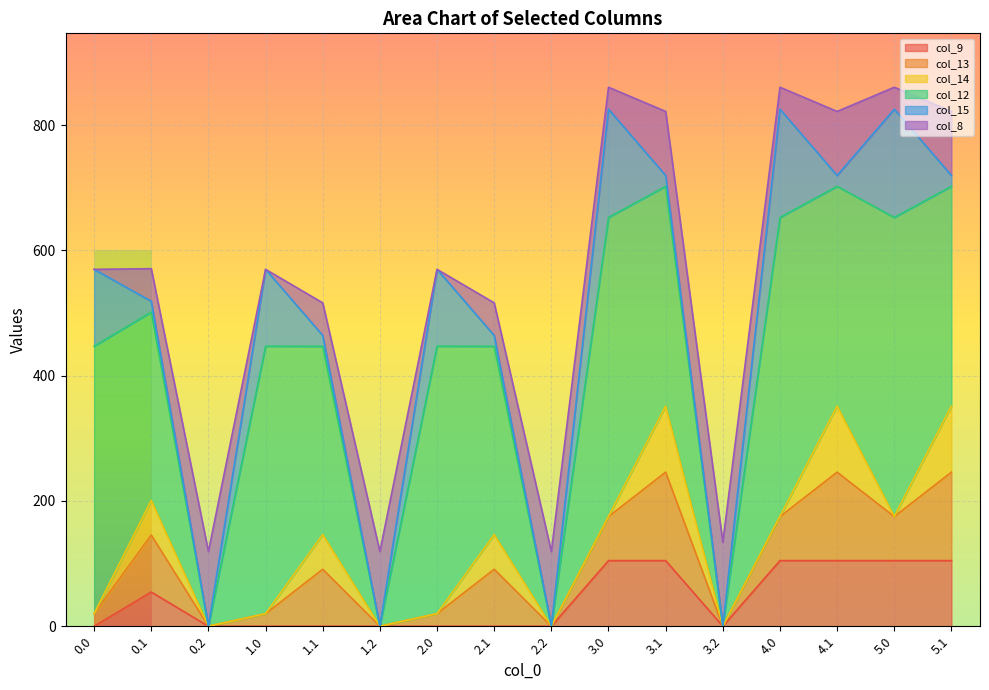

Between which two adjacent categories do col_8 and col_12 first intersect?

0.1 and 0.2